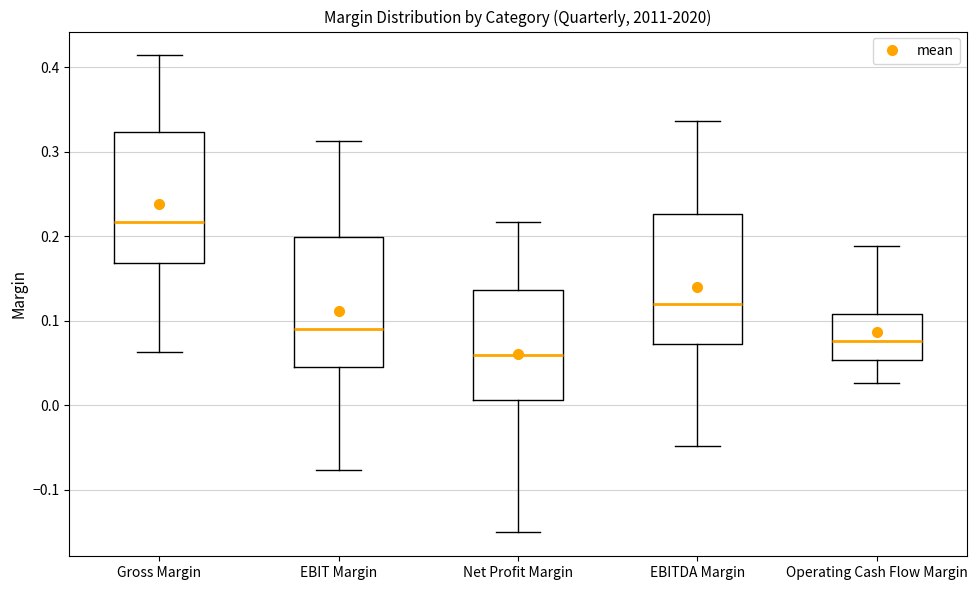

Where does the upper whisker of the box for EBIT Margin end on the y-axis? The values are not printed on the chart, so give them approximately, as read against the axis.

0.31